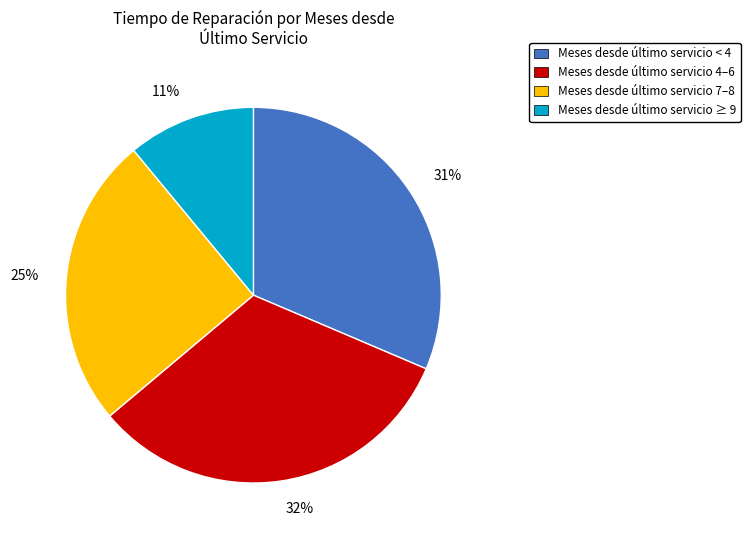

To the nearest percent, what portion does 11% represent?

11%